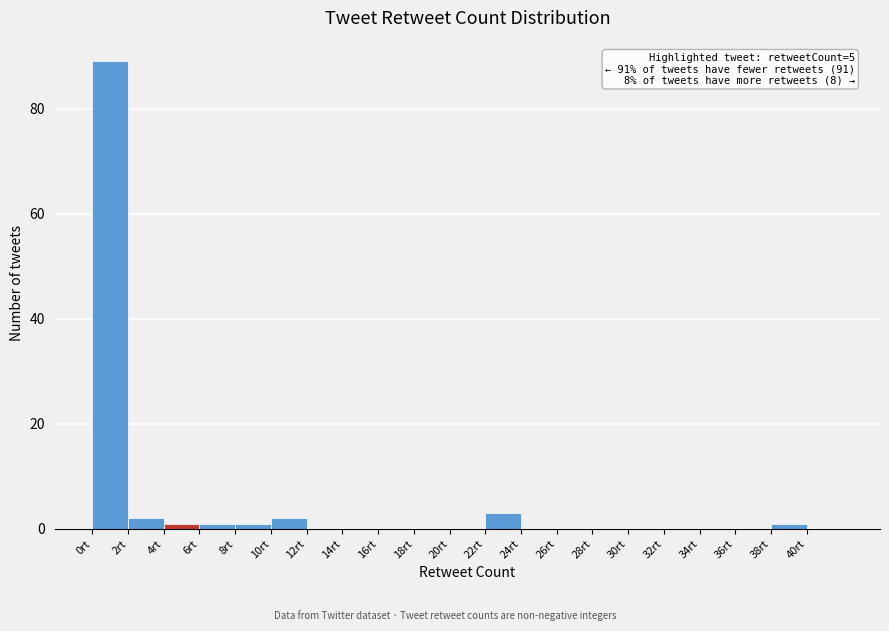

Over which range of the x-axis is the bar tallest?

0 to 2